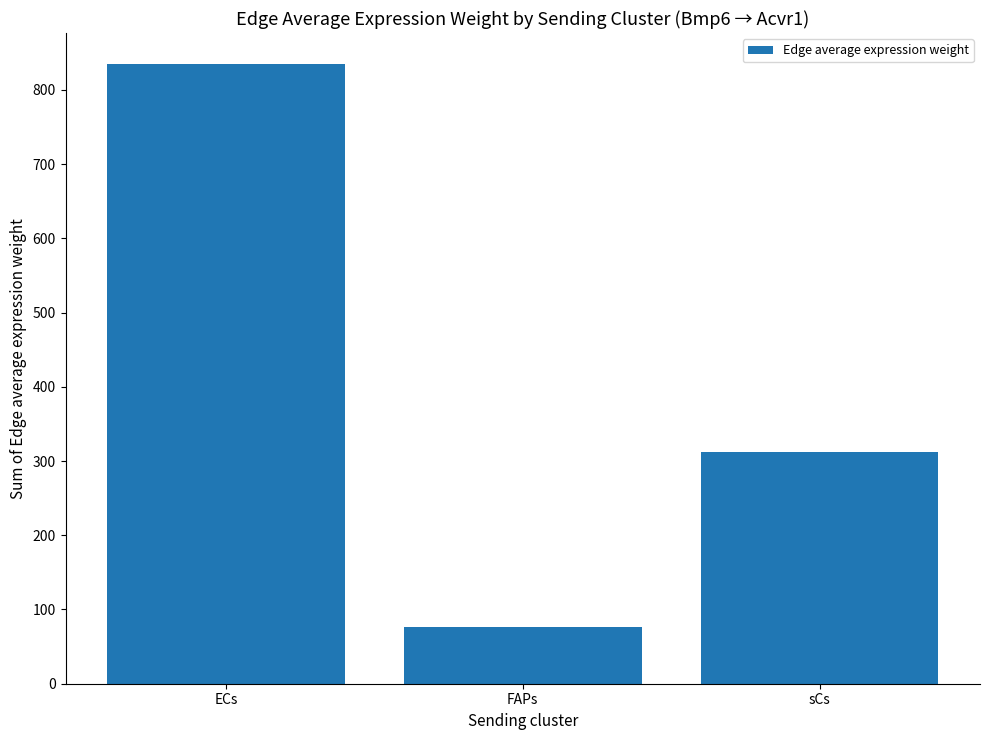

What is the label of the 1st bar from the left?

ECs